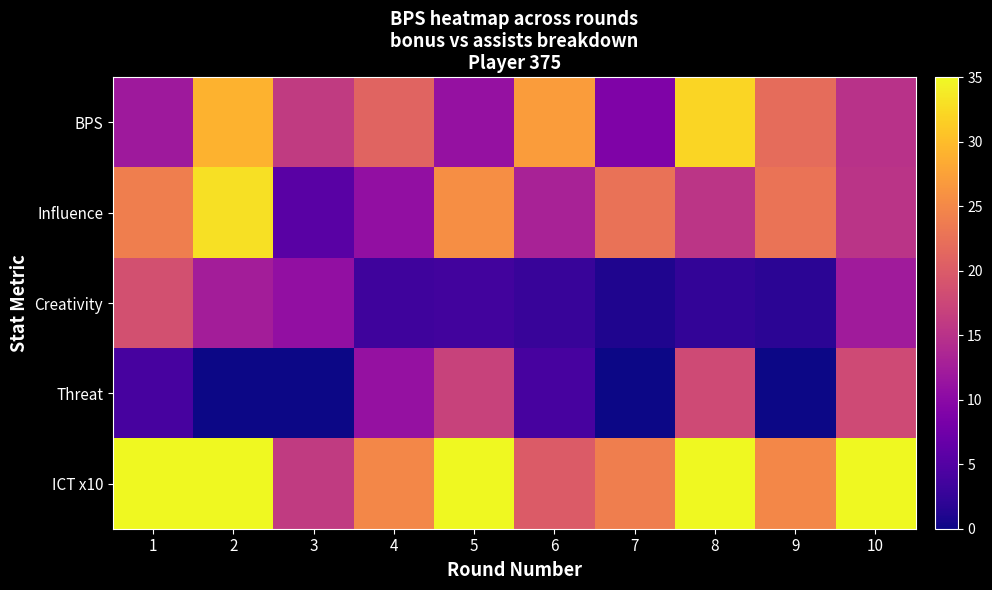

Which series has the largest total across all categories?

ICT x10